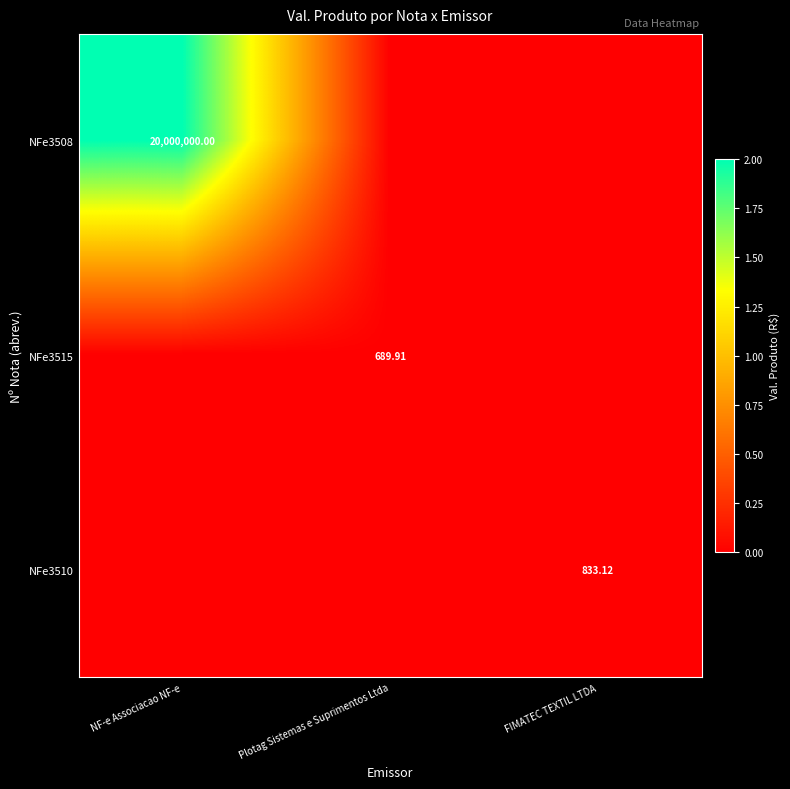

The value of NFe3510 at FIMATEC TEXTIL LTDA is 1440.9. True or false?

False